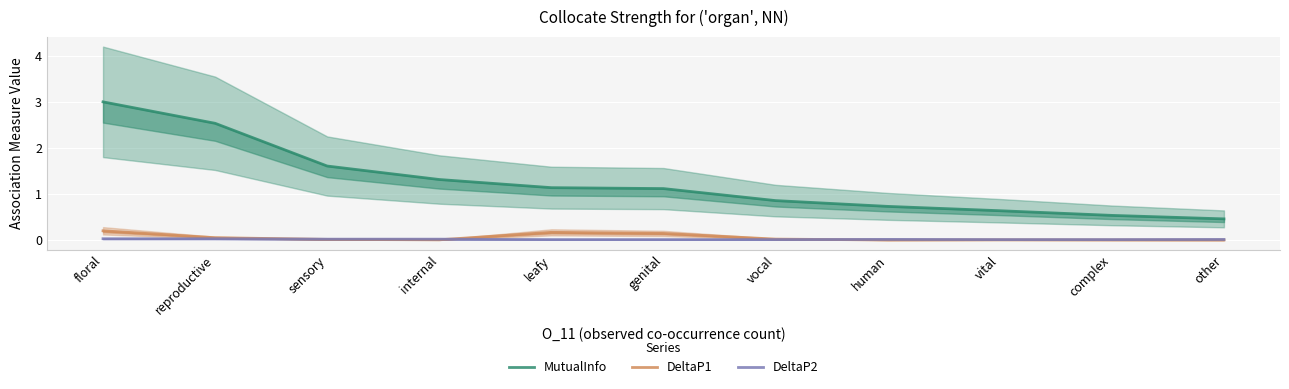

True or false: DeltaP2 has more than 1 interior local peaks.

False